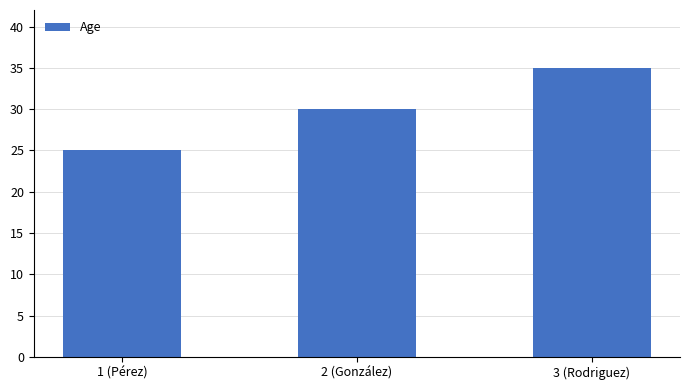

List the labels in order of value, smallest first.

1 (Pérez), 2 (González), 3 (Rodriguez)